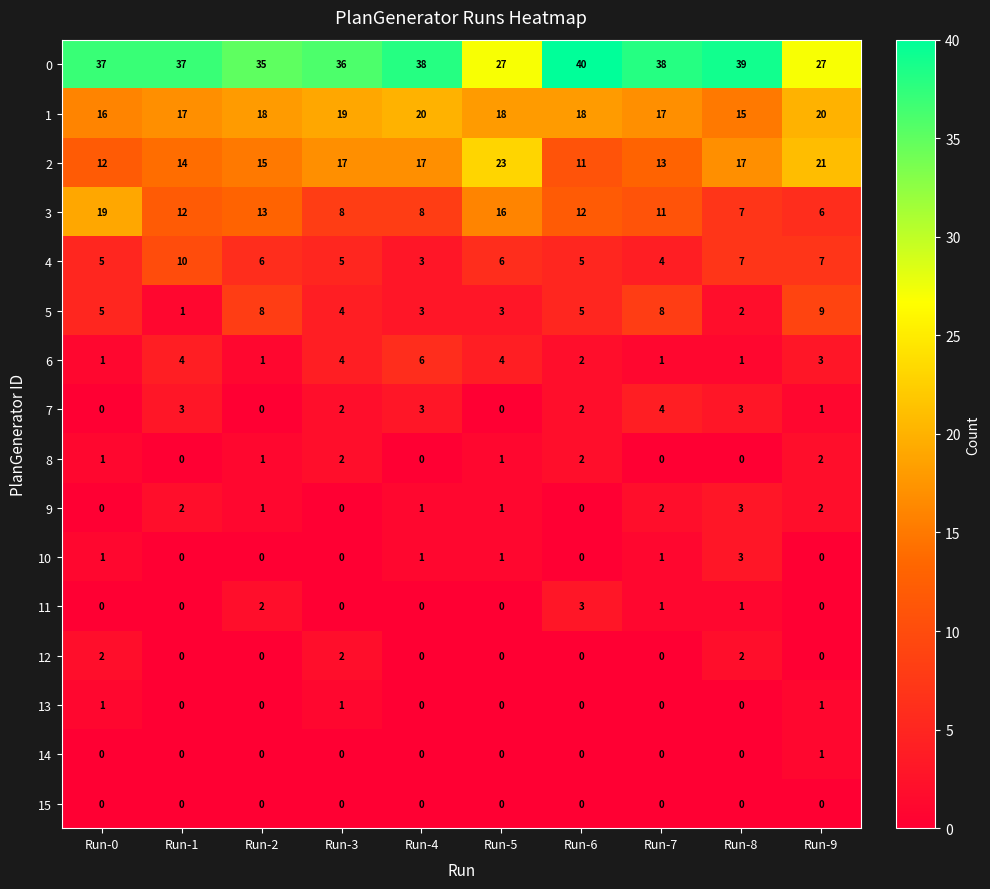

What is the sum of all 3 values?

112